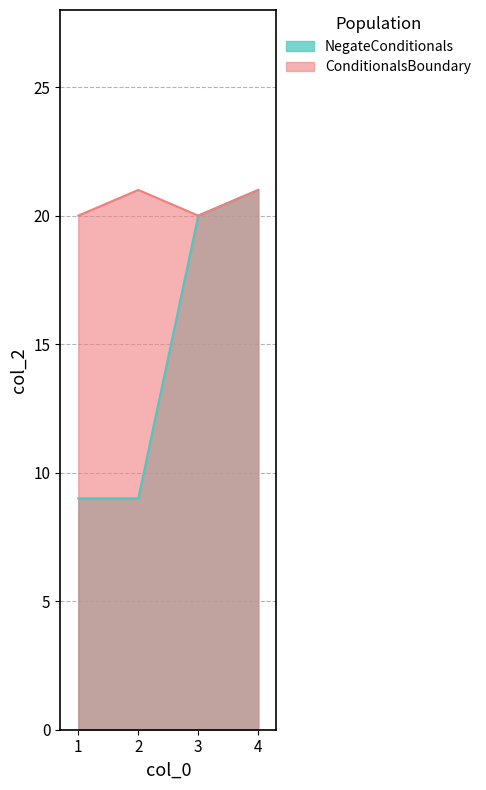

How many lines are shown in the chart?

2